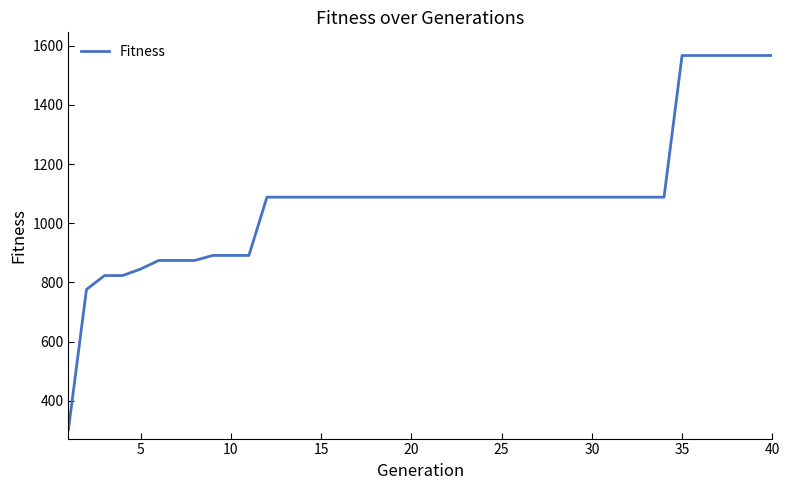

What is the difference between the maximum and minimum values?

1265